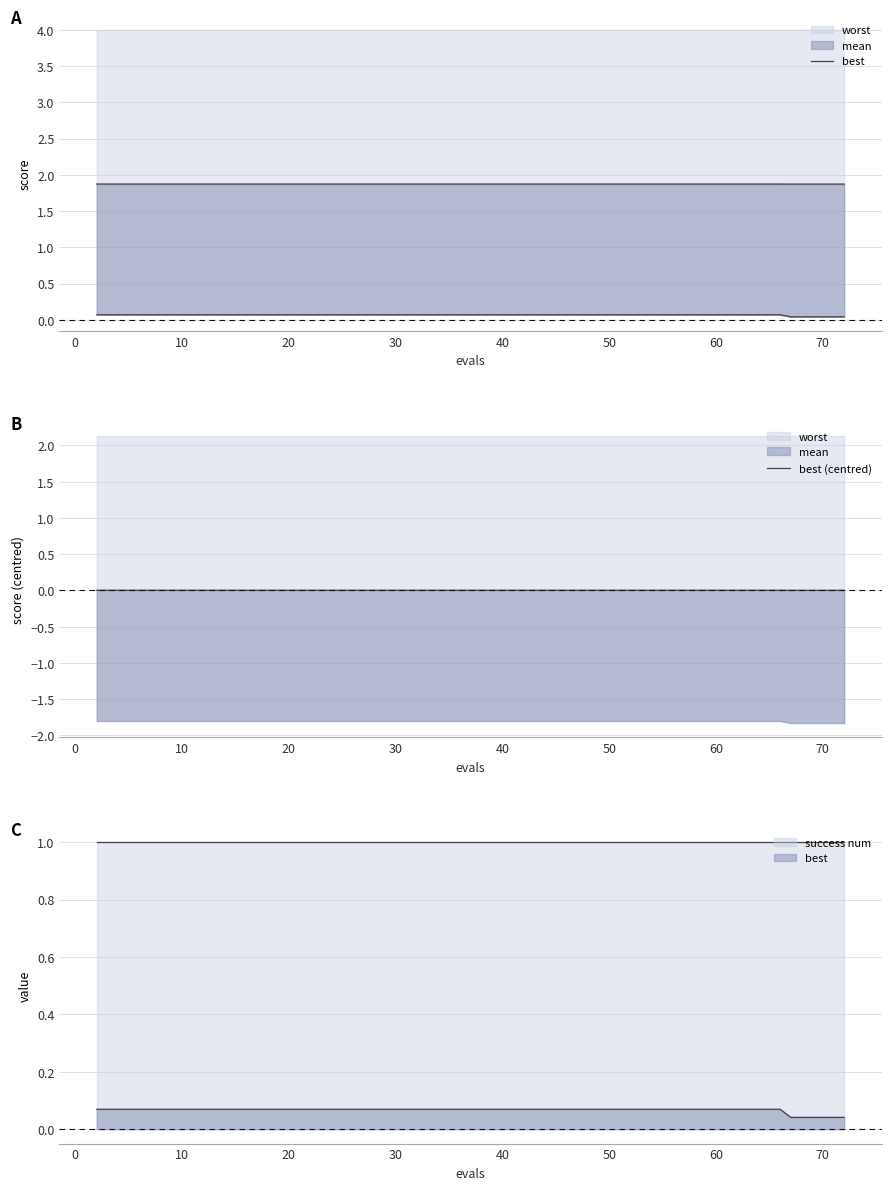

True or false: best has more than 0 interior local peaks.

False